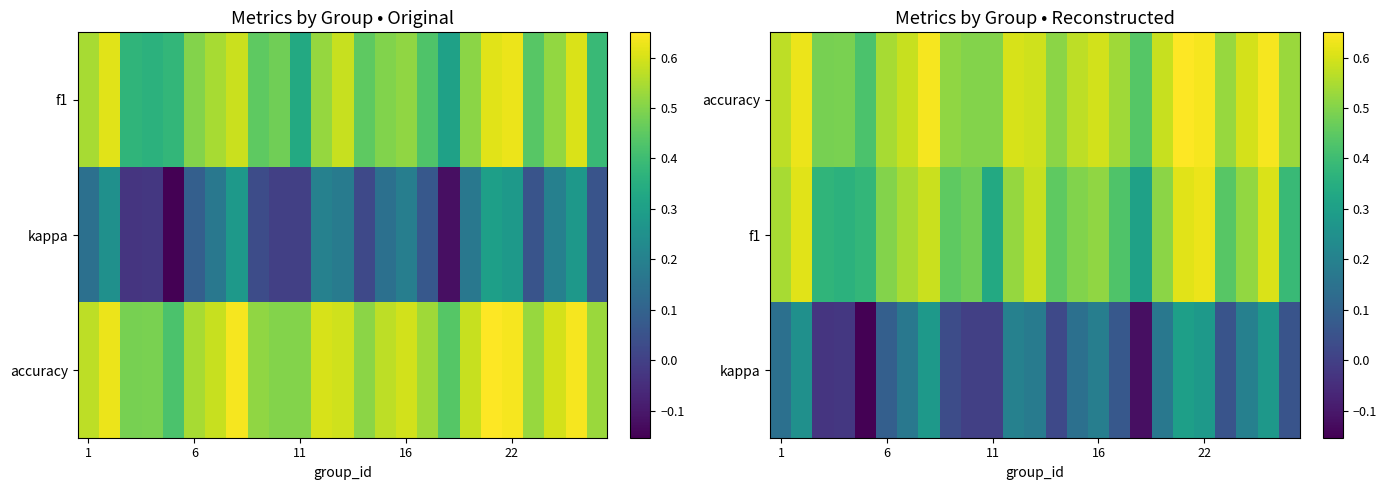

How many series are shown in this chart?

3